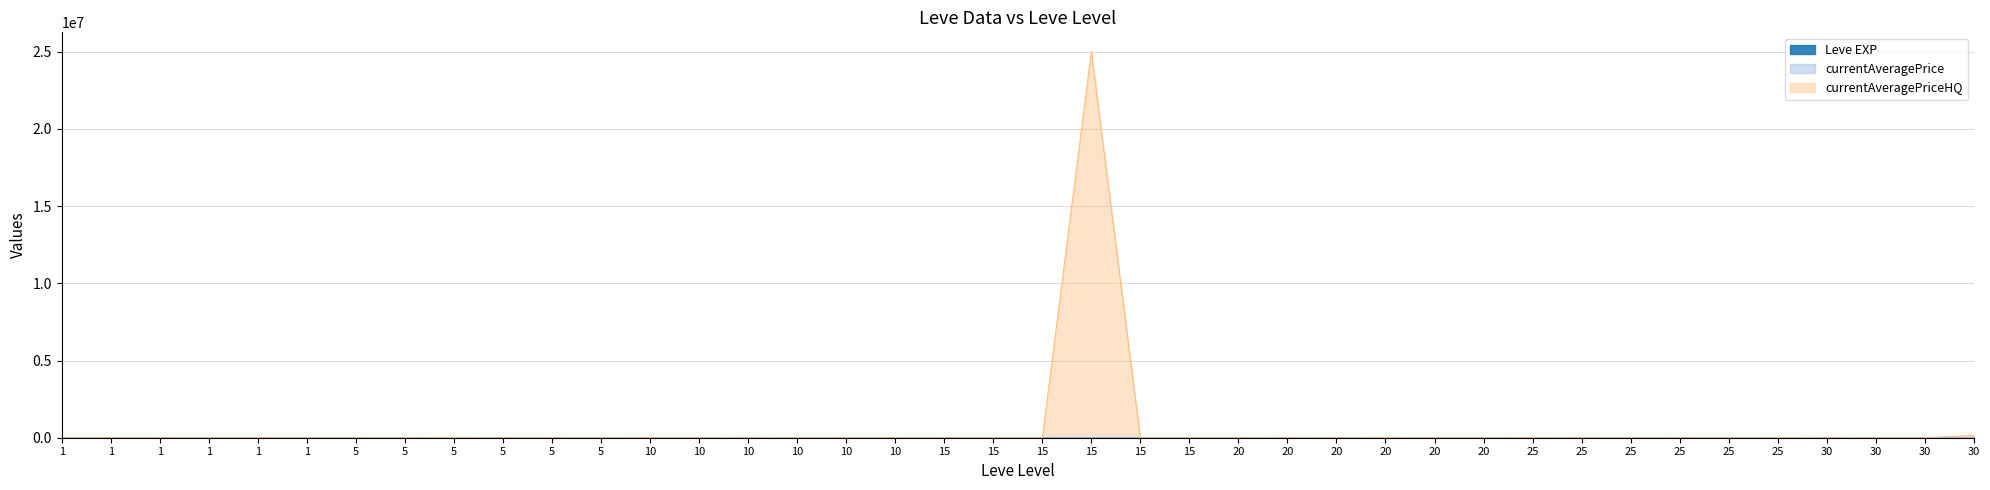

Which series changed the most between 5 and 15?

currentAveragePriceHQ